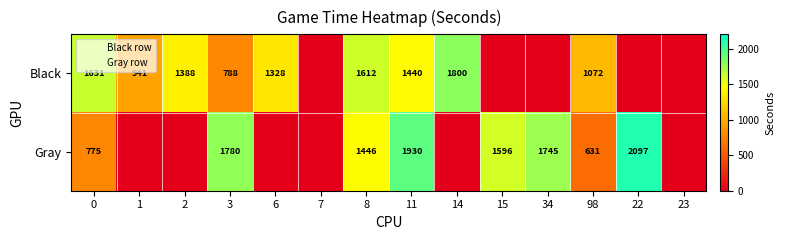

Read the Gray value at 11, to the nearest 50.

1950